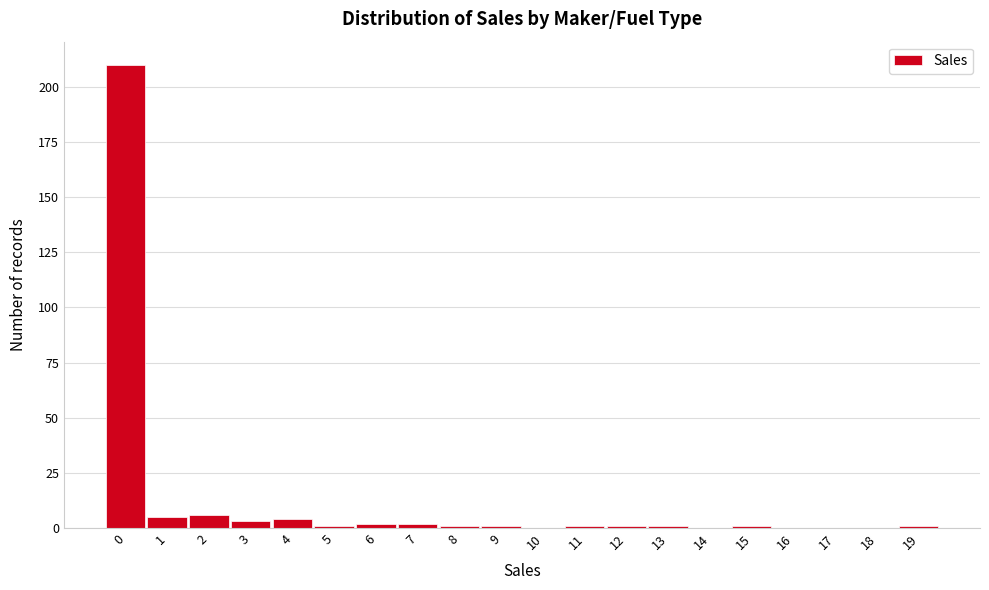

Reading right to left, transcribe all the data shown in this chart.

19=1	18=0	17=0	16=0	15=1	14=0	13=1	12=1	11=1	10=0	9=1	8=1	7=2	6=2	5=1	4=4	3=3	2=6	1=5	0=210